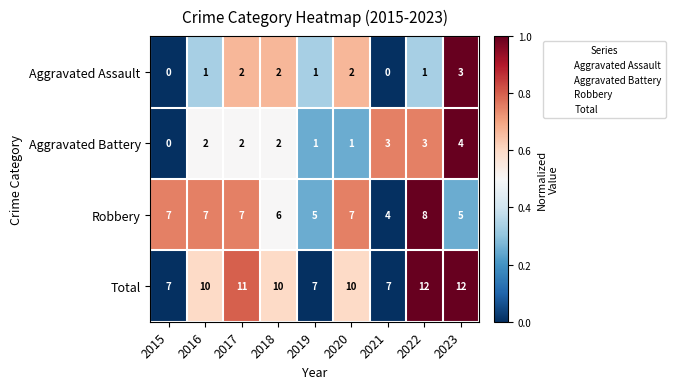

What is the total value across all series at 2022?

24